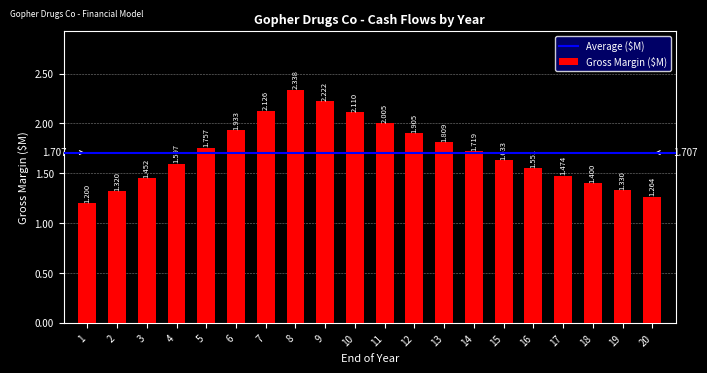

Reading right to left, what are all the values shown in this chart?

1.3	1.3	1.4	1.5	1.6	1.6	1.7	1.8	1.9	2.0	2.1	2.2	2.3	2.1	1.9	1.8	1.6	1.5	1.3	1.2